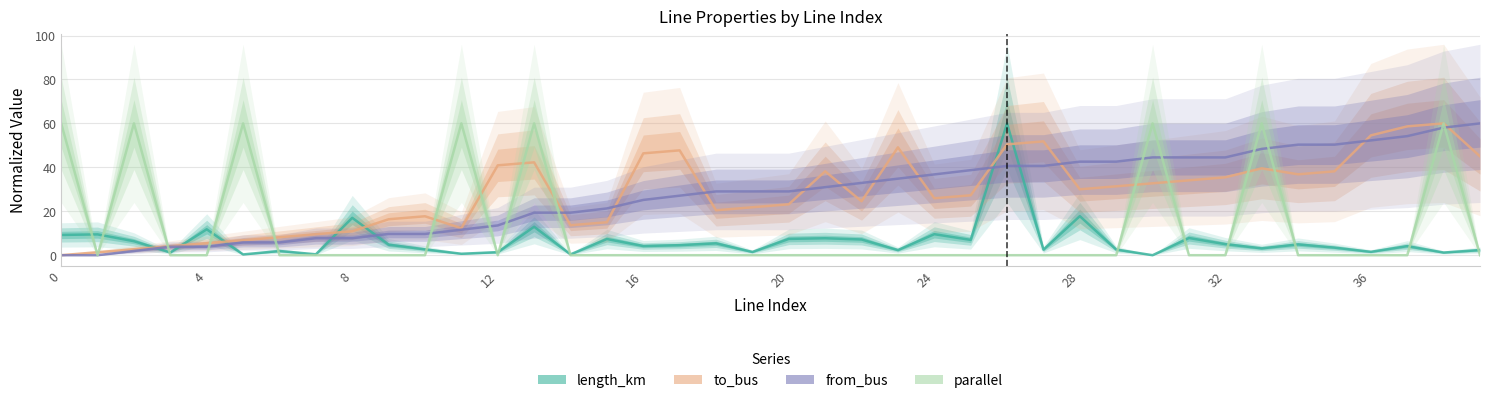

Where does the from_bus series first go above 29?

18